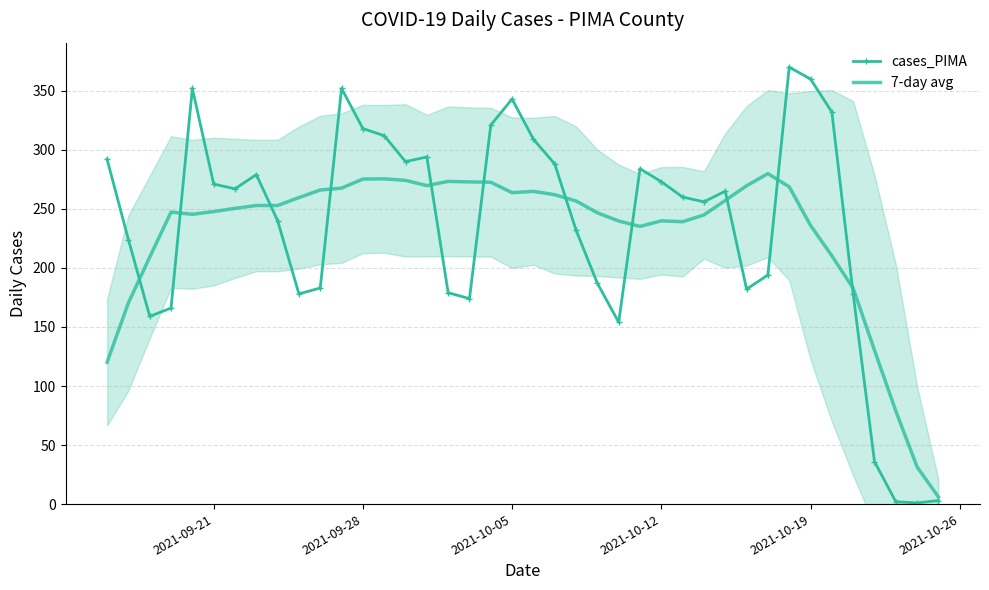

How many lines are shown in the chart?

2